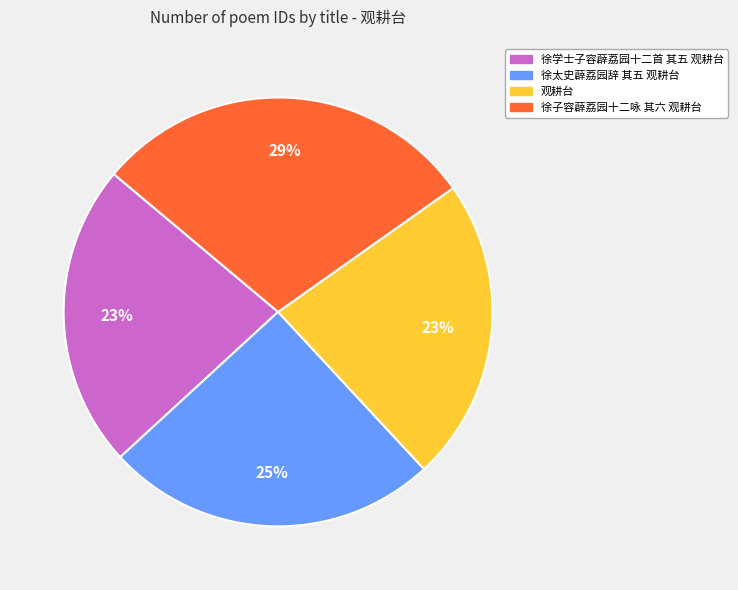

Does 徐学士子容薜荔园十二首 其五 观耕台 account for over 50% of the chart?

No